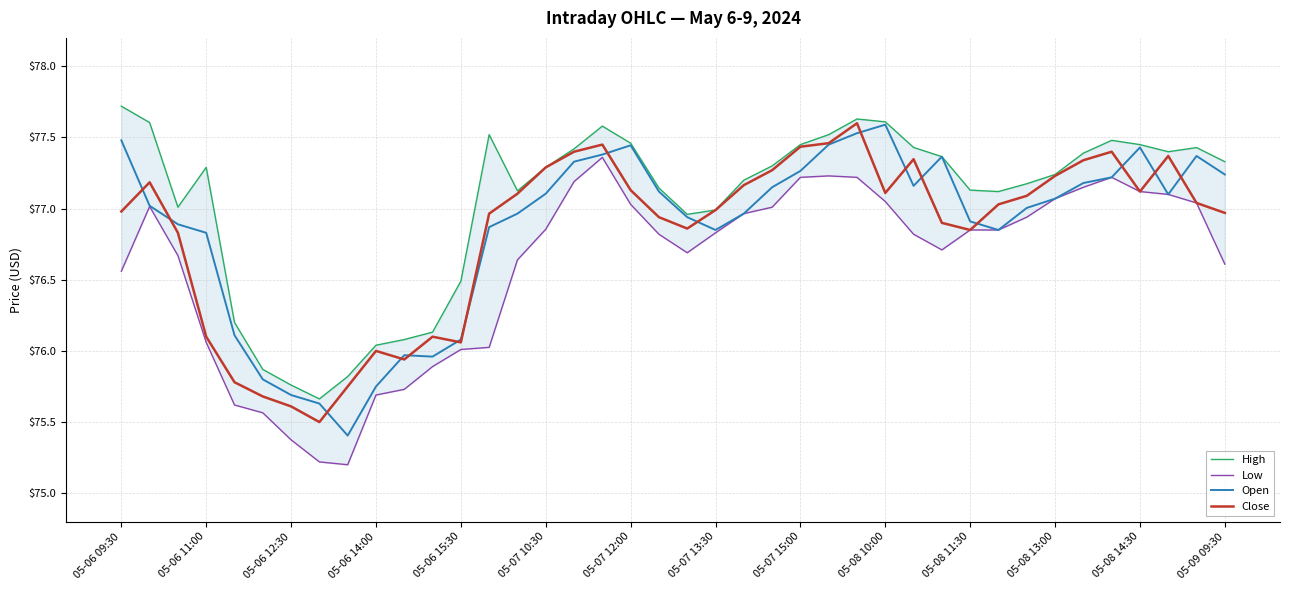

How many data points does each series have?

40